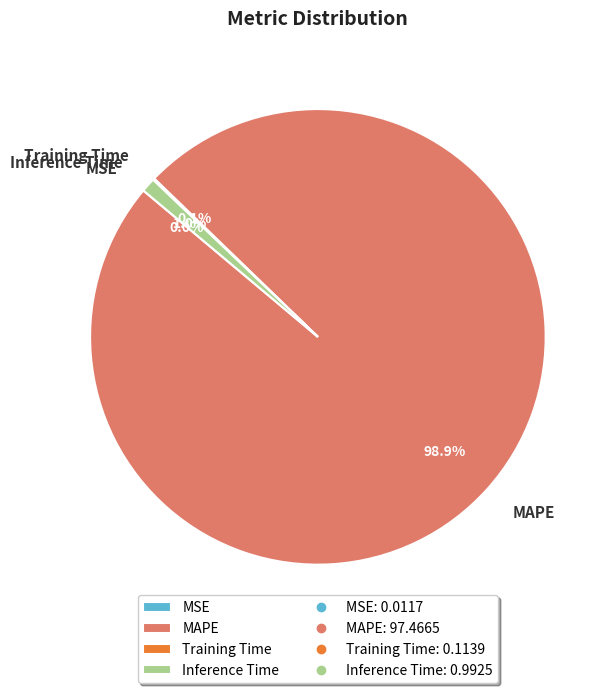

What is the majority slice?

MAPE